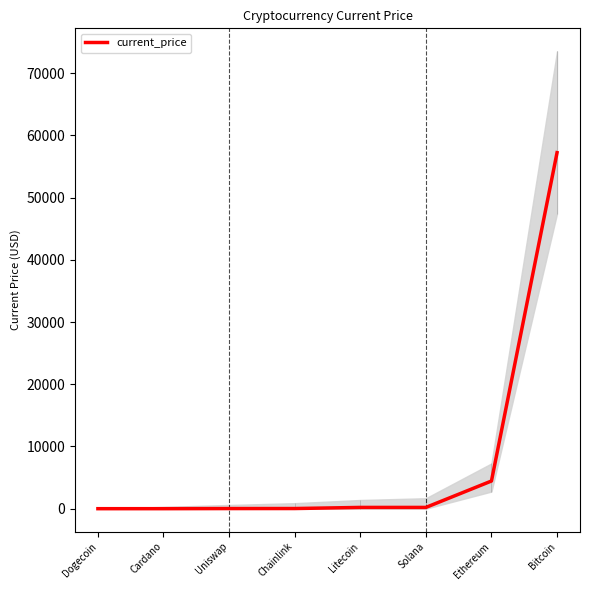

What is the label of the 2nd point from the right?

Ethereum